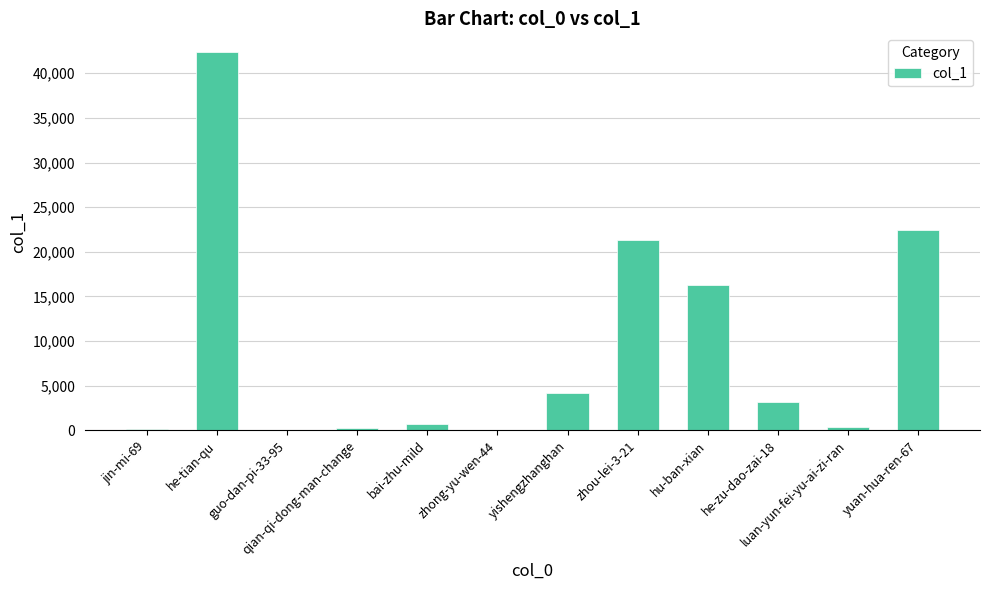

What is the sum of all values?

111150